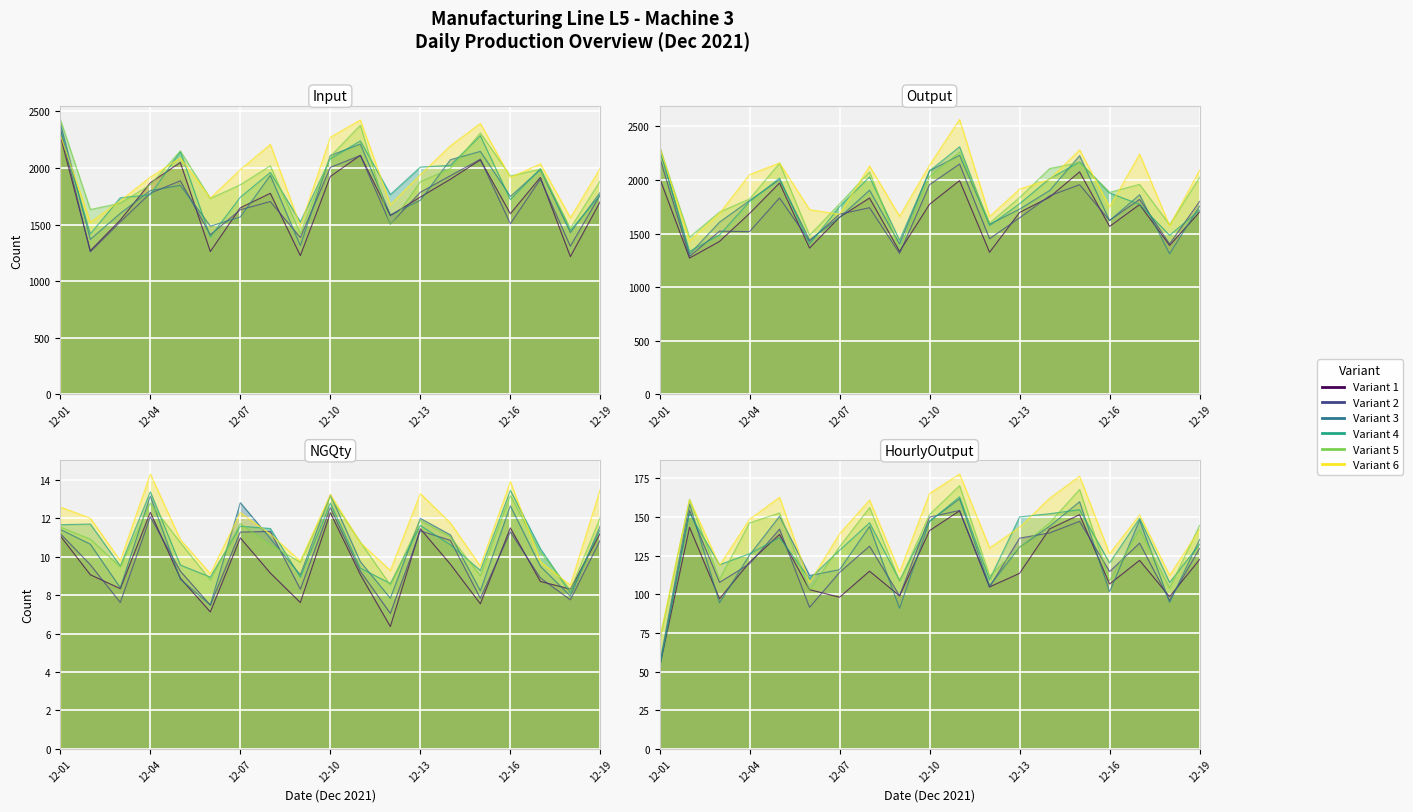

Between 8 and 15, which series saw the biggest shift?

Line variant 3